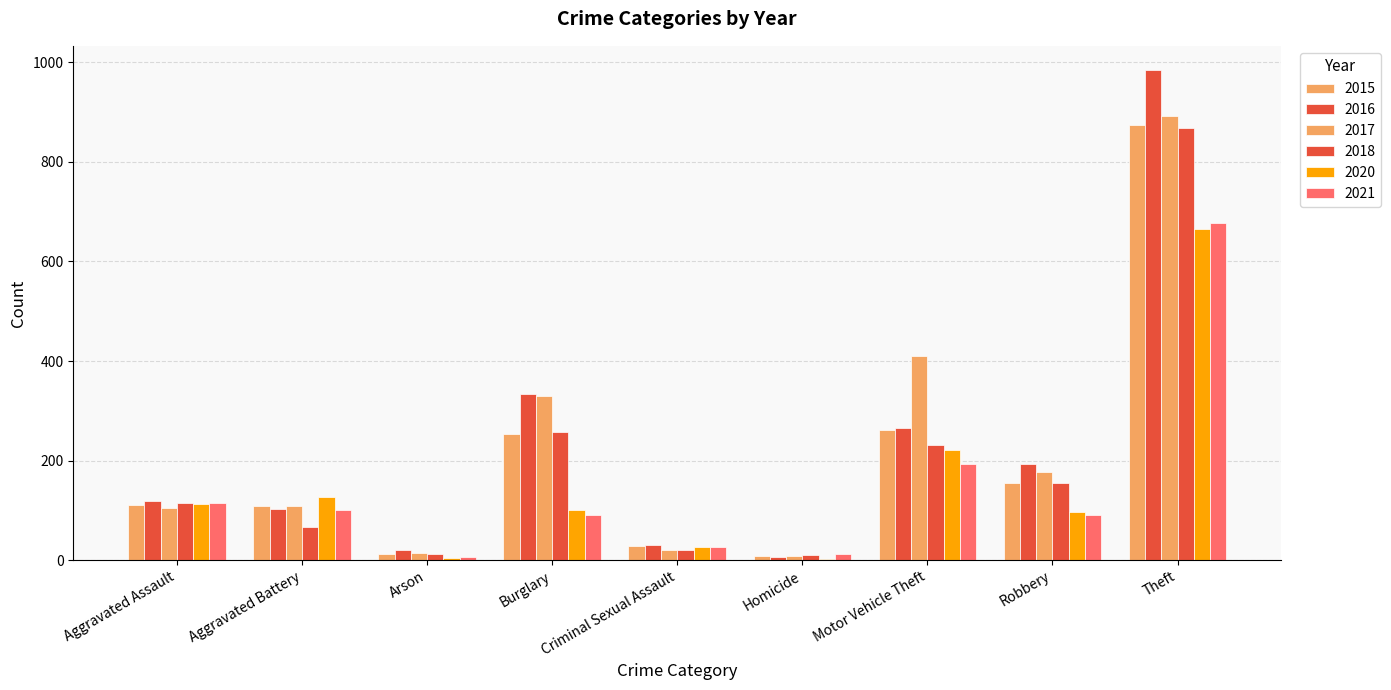

How many groups of bars are there?

9